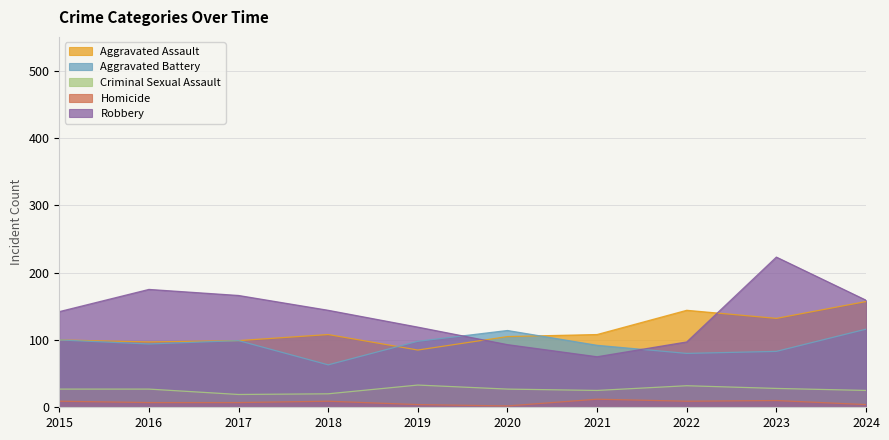

In Homicide, how many points are lower than both neighbors (excluding endpoints)?

2